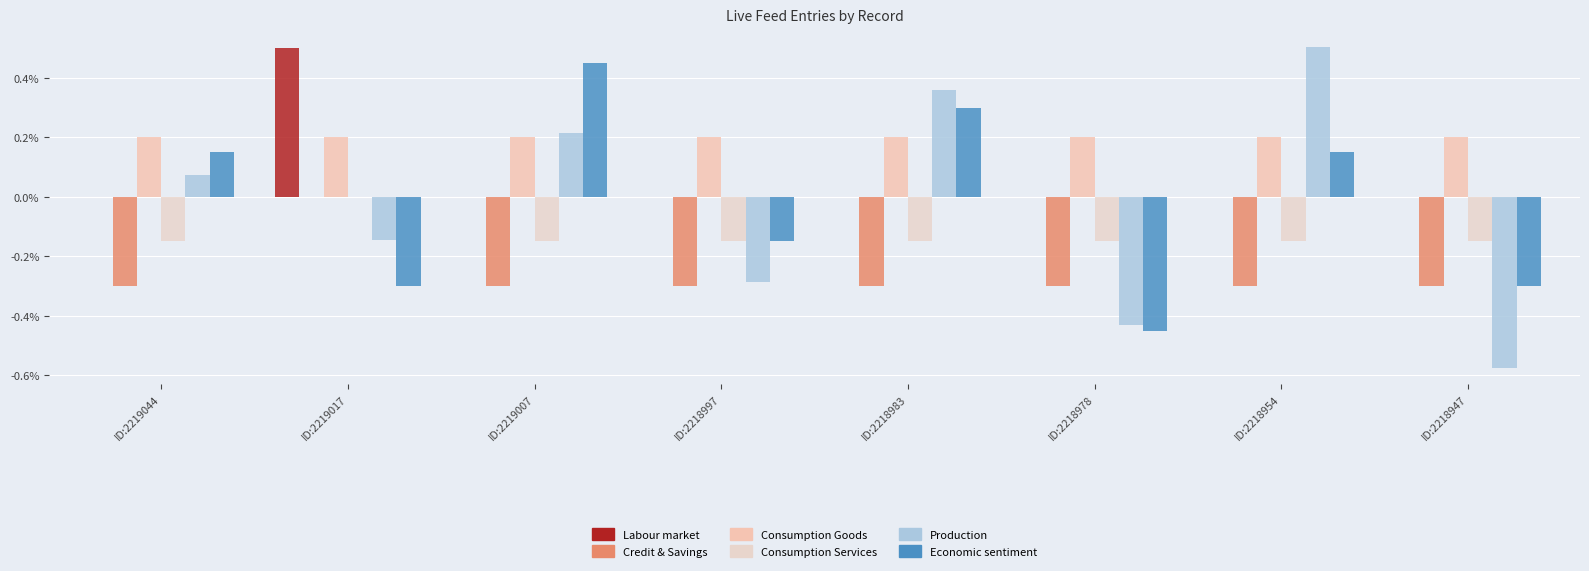

What are all the series names shown in the legend?

Labour market, Credit & Savings, Consumption Goods, Consumption Services, Production, Economic sentiment